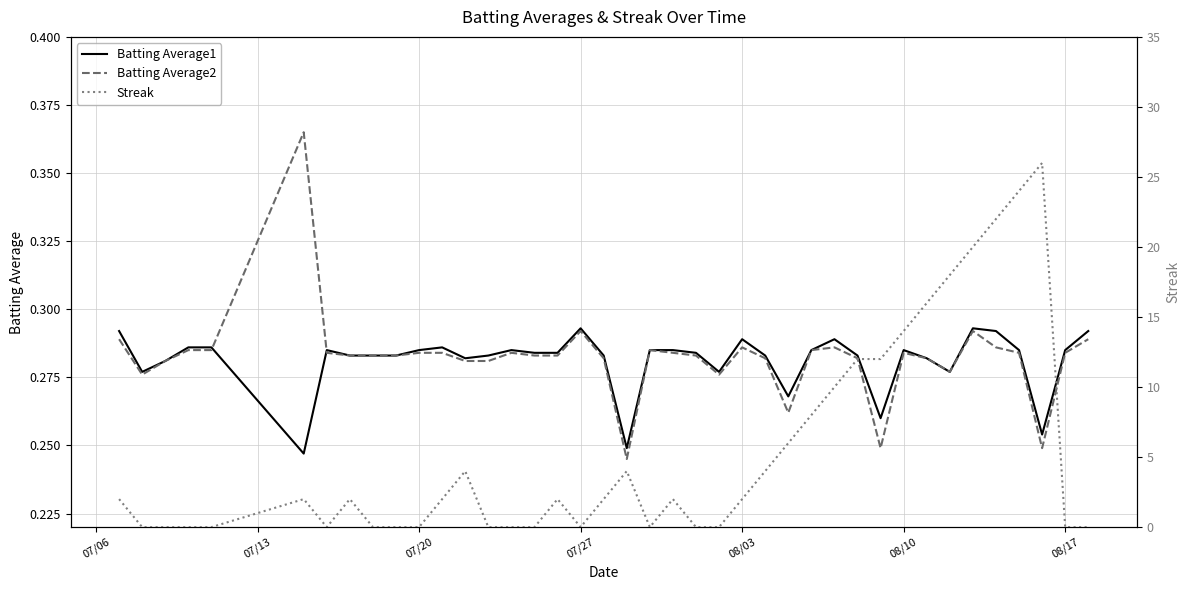

Is this an area chart (filled region under the line)?

No